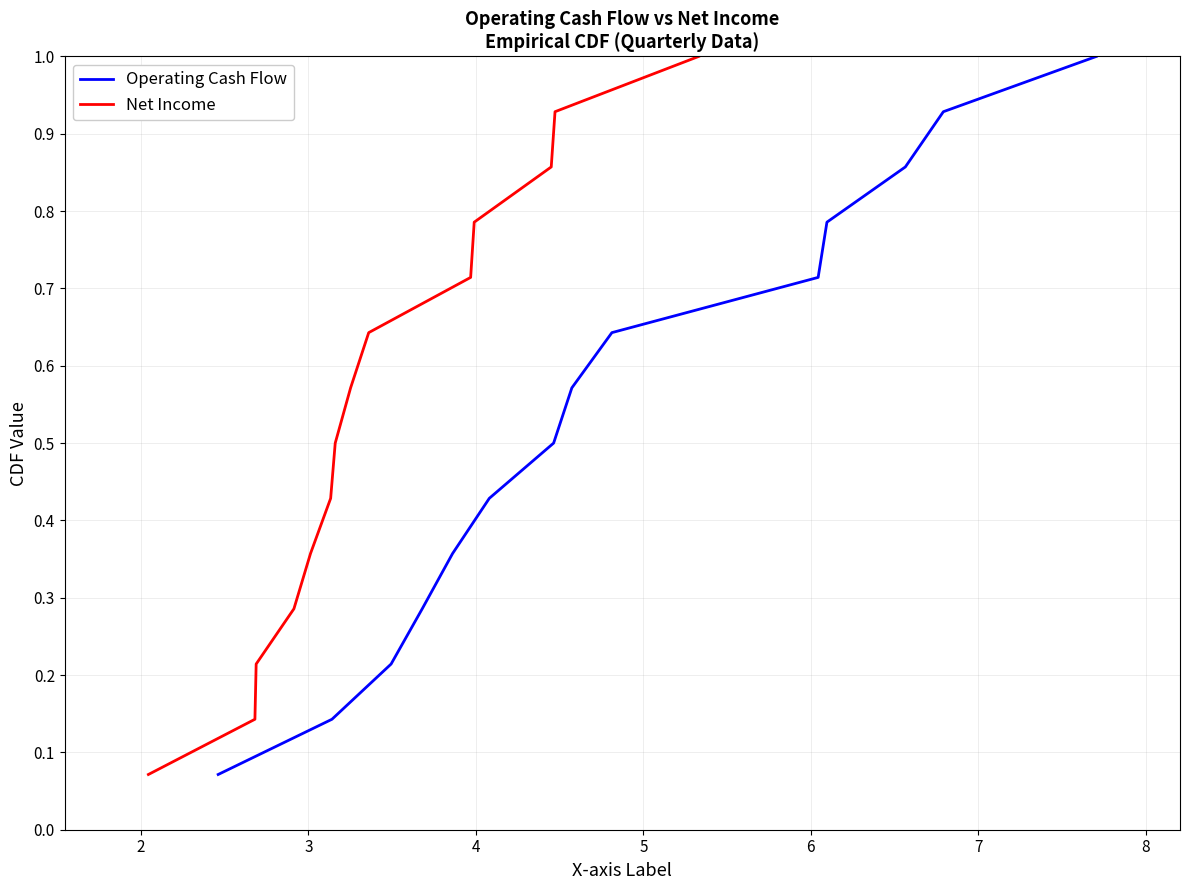

What is the highest value of the Operating Cash Flow series?

1.0